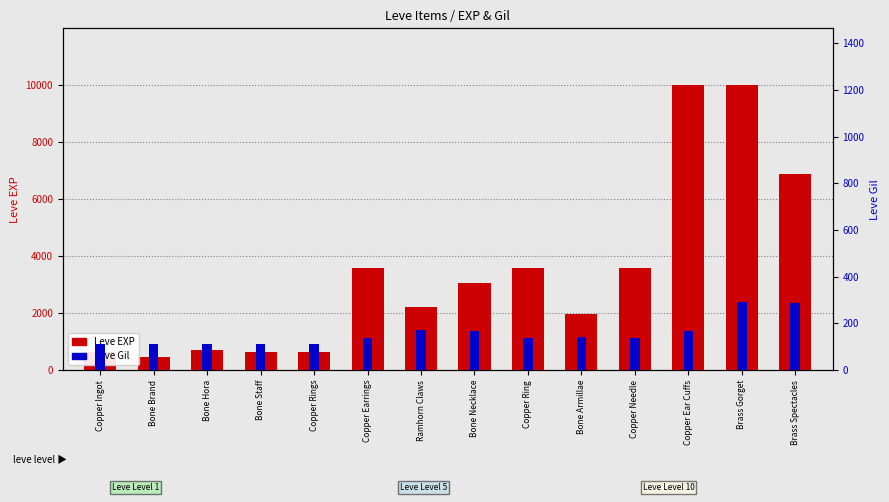

What are all the series names shown in the legend?

Leve EXP, Leve Gil